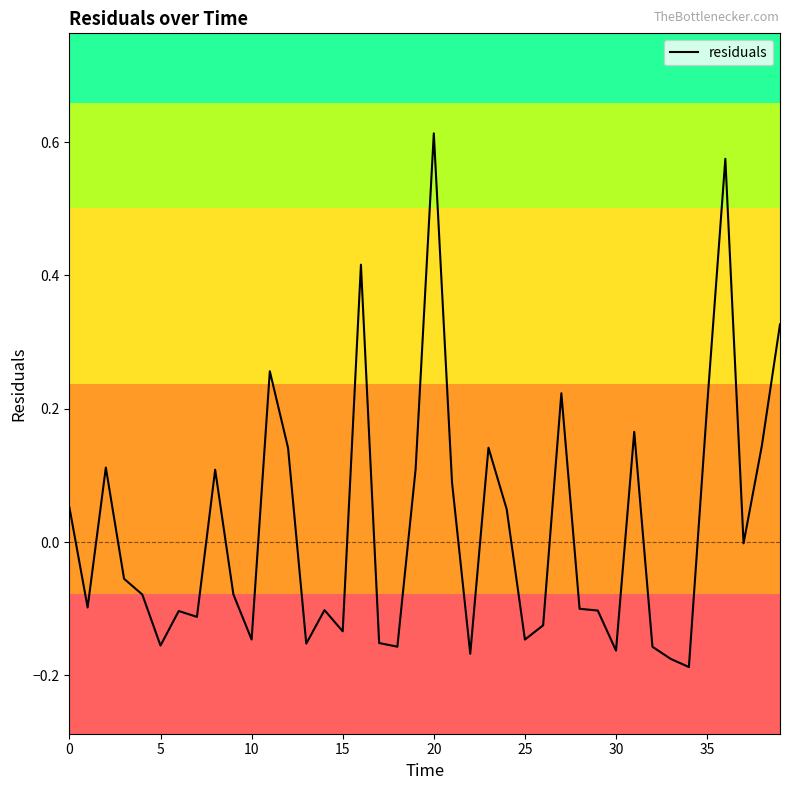

What is the difference between the maximum and minimum values?

0.8